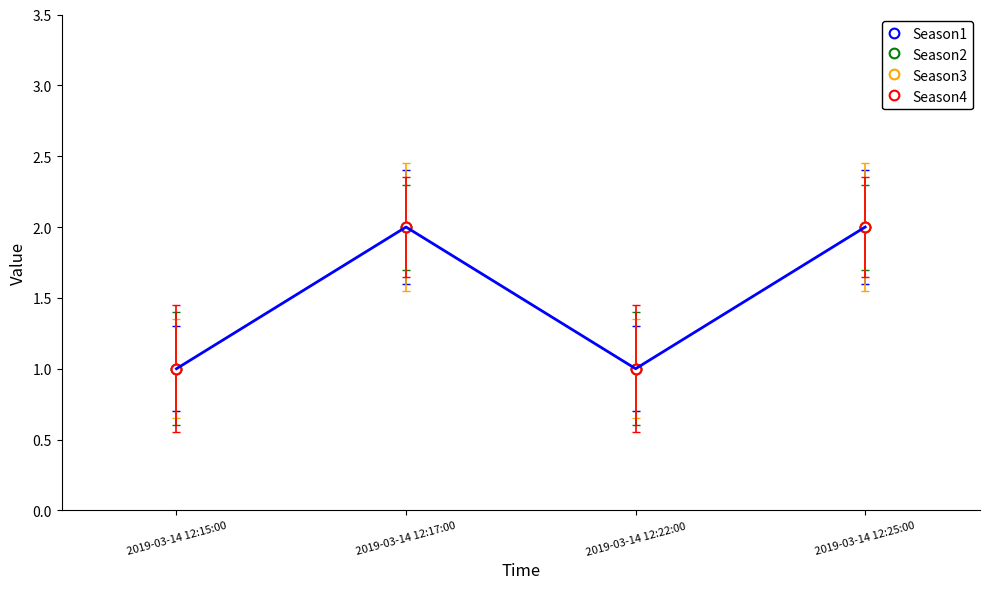

True or false: Season2 and Season4 intersect in this chart.

False